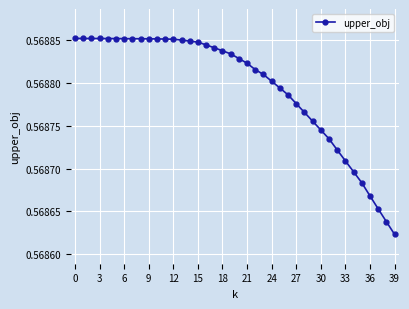

What is the sum of all values?

22.8